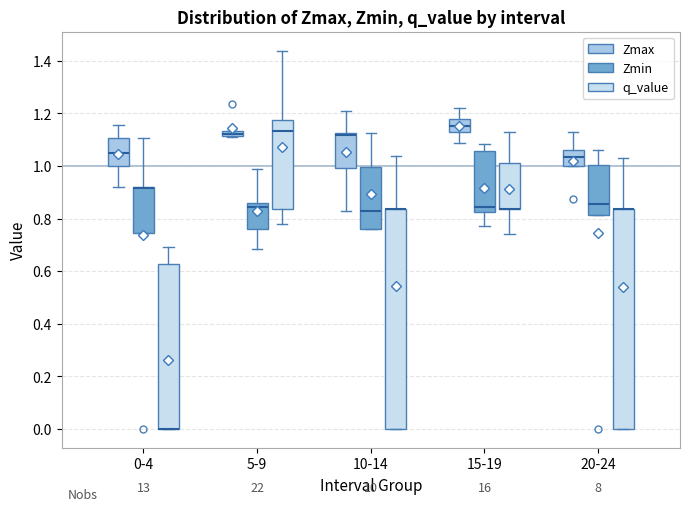

Where is the lower edge of the box for 20-24 (Zmin) on the y-axis? The values are not printed on the chart, so give them approximately, as read against the axis.

0.82